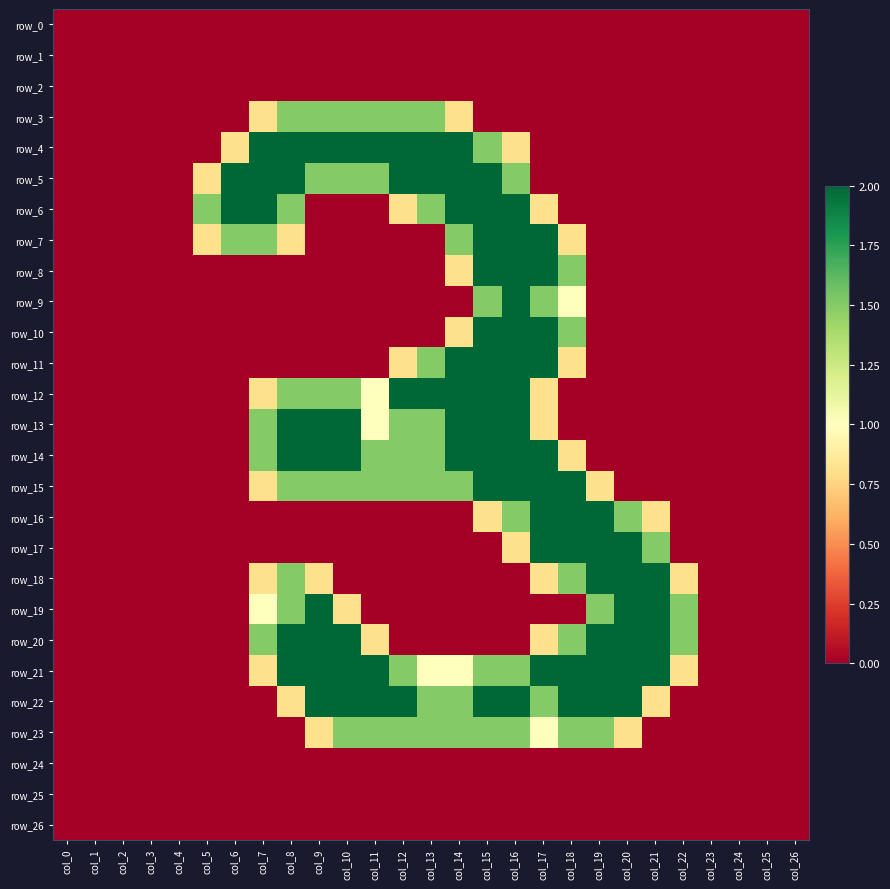

How many positive values does the row_21 series have?

16